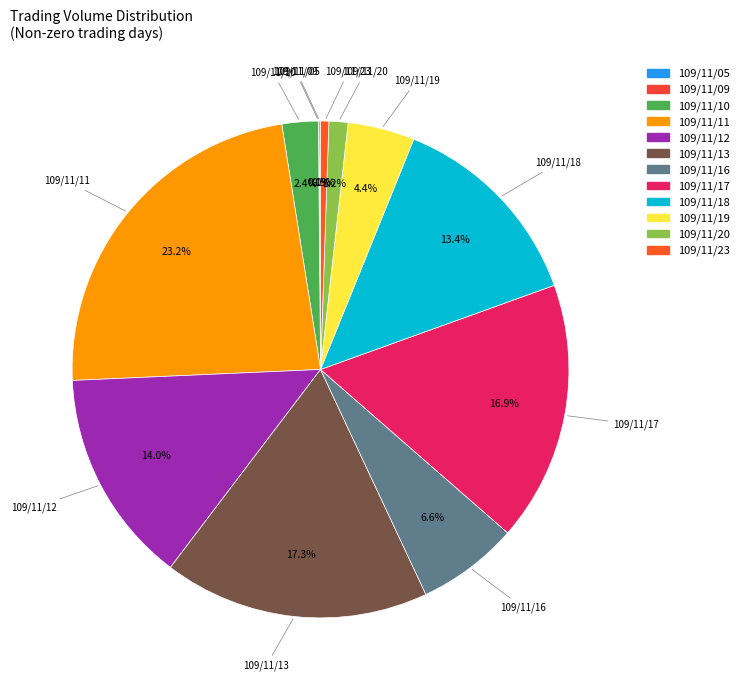

What is the ratio of the value at 109/11/16 to the value at 109/11/18?

0.5